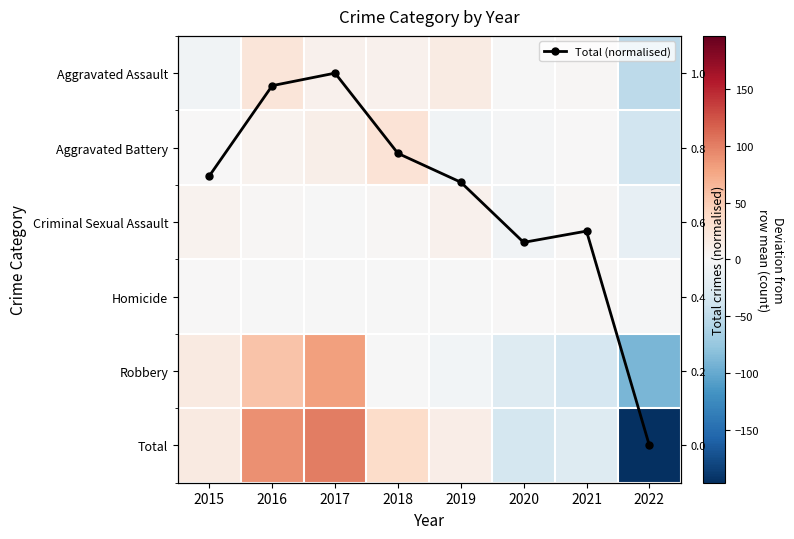

At how many categories does at least one series exceed 19?

3